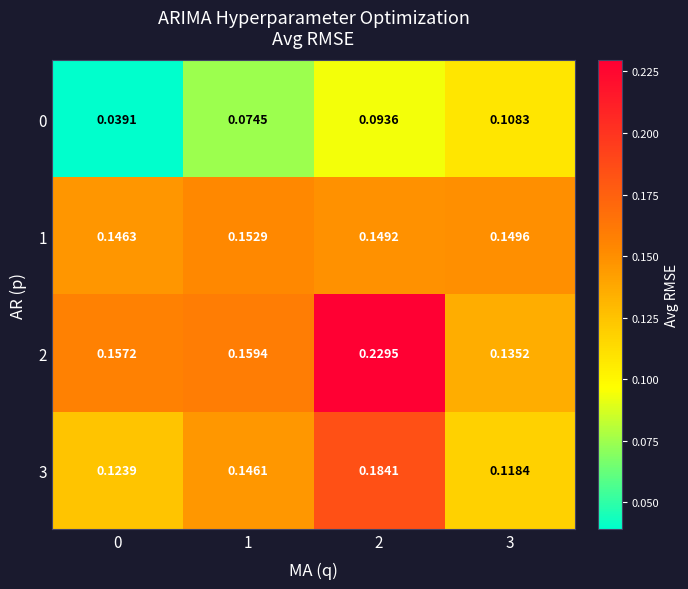

Is the value of 3 at 1 greater than the value of 2 at 1?

No